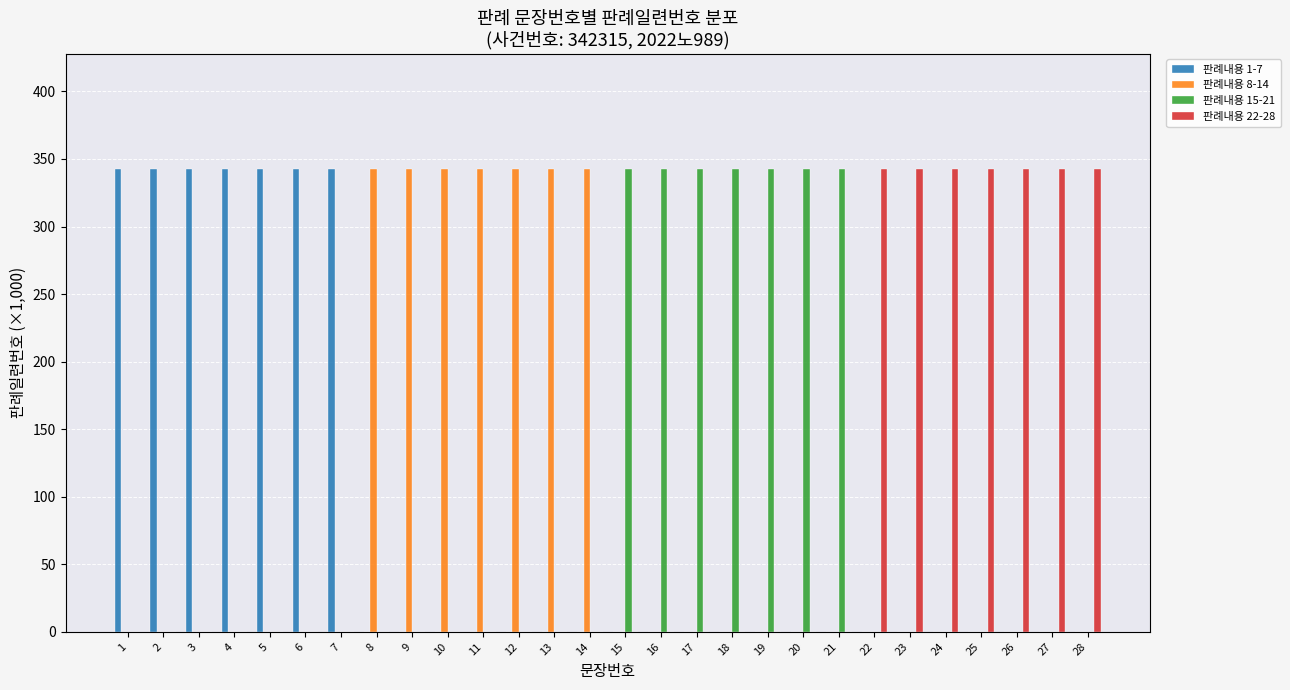

Reading right to left, list all the values displayed in this chart.

판례내용 1-7: 0.0	0.0	0.0	0.0	0.0	0.0	0.0	0.0	0.0	0.0	0.0	0.0	0.0	0.0	0.0	0.0	0.0	0.0	0.0	0.0	0.0	342.3	342.3	342.3	342.3	342.3	342.3	342.3
판례내용 8-14: 0.0	0.0	0.0	0.0	0.0	0.0	0.0	0.0	0.0	0.0	0.0	0.0	0.0	0.0	342.3	342.3	342.3	342.3	342.3	342.3	342.3	0.0	0.0	0.0	0.0	0.0	0.0	0.0
판례내용 15-21: 0.0	0.0	0.0	0.0	0.0	0.0	0.0	342.3	342.3	342.3	342.3	342.3	342.3	342.3	0.0	0.0	0.0	0.0	0.0	0.0	0.0	0.0	0.0	0.0	0.0	0.0	0.0	0.0
판례내용 22-28: 342.3	342.3	342.3	342.3	342.3	342.3	342.3	0.0	0.0	0.0	0.0	0.0	0.0	0.0	0.0	0.0	0.0	0.0	0.0	0.0	0.0	0.0	0.0	0.0	0.0	0.0	0.0	0.0